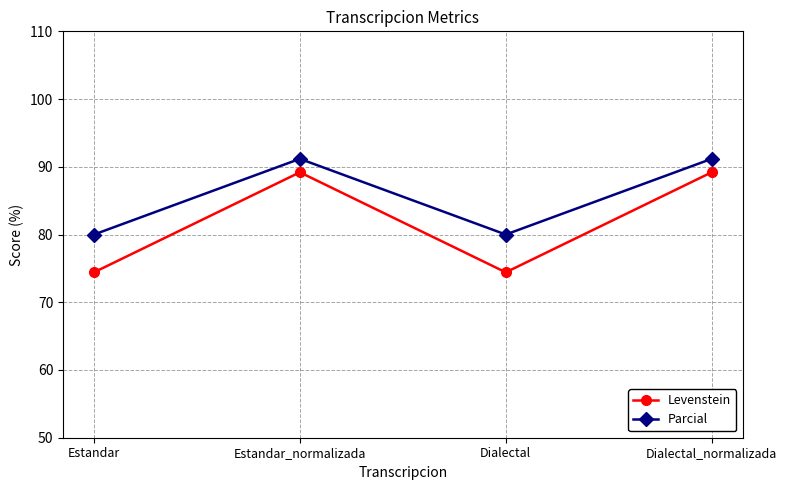

Rank the series by their average value, from highest to lowest.

Parcial, Levenstein